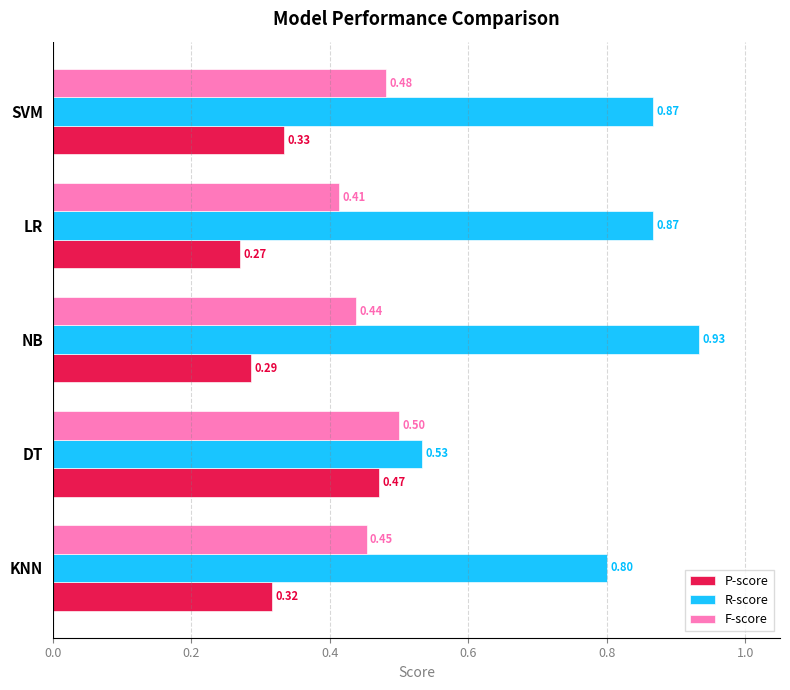

What is the difference between the highest and lowest values at LR?

0.6